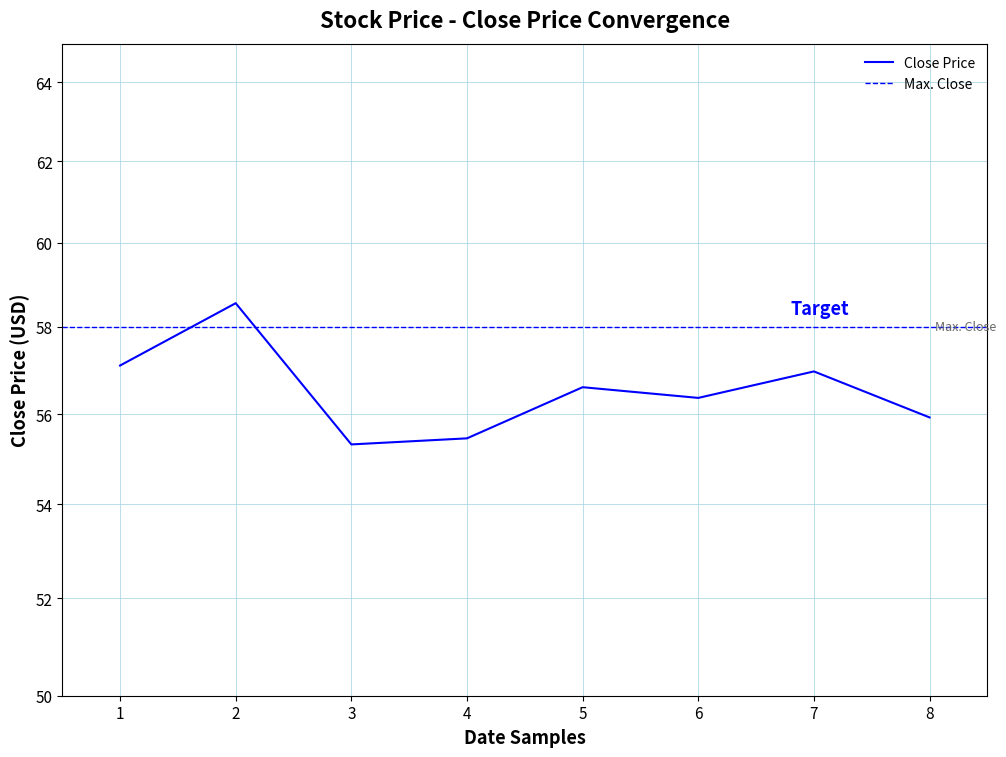

Approximately how many times larger is the value at 2 compared to 1?

1.0